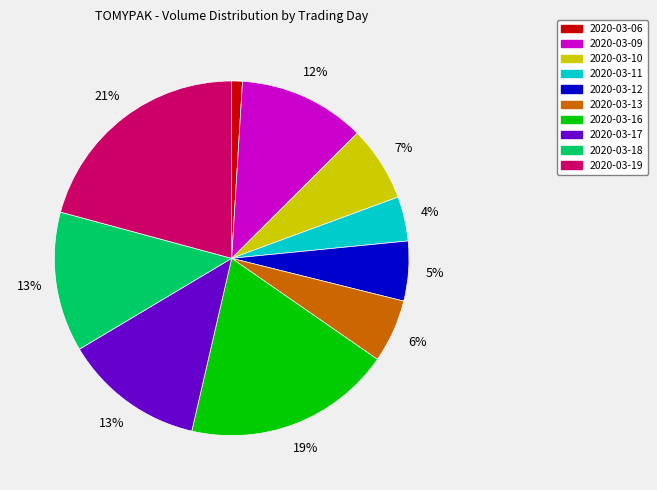

Do 2020-03-16 and 2020-03-09 together represent more than half of the pie?

No